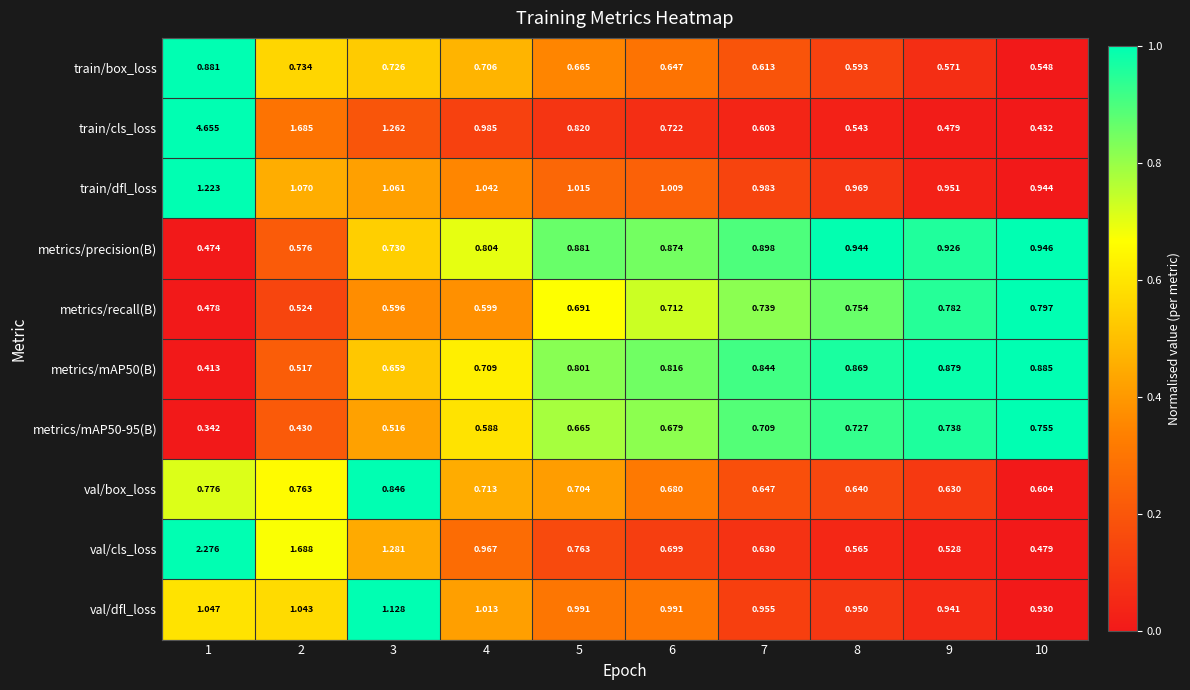

Which series has the largest total across all categories?

train/cls_loss